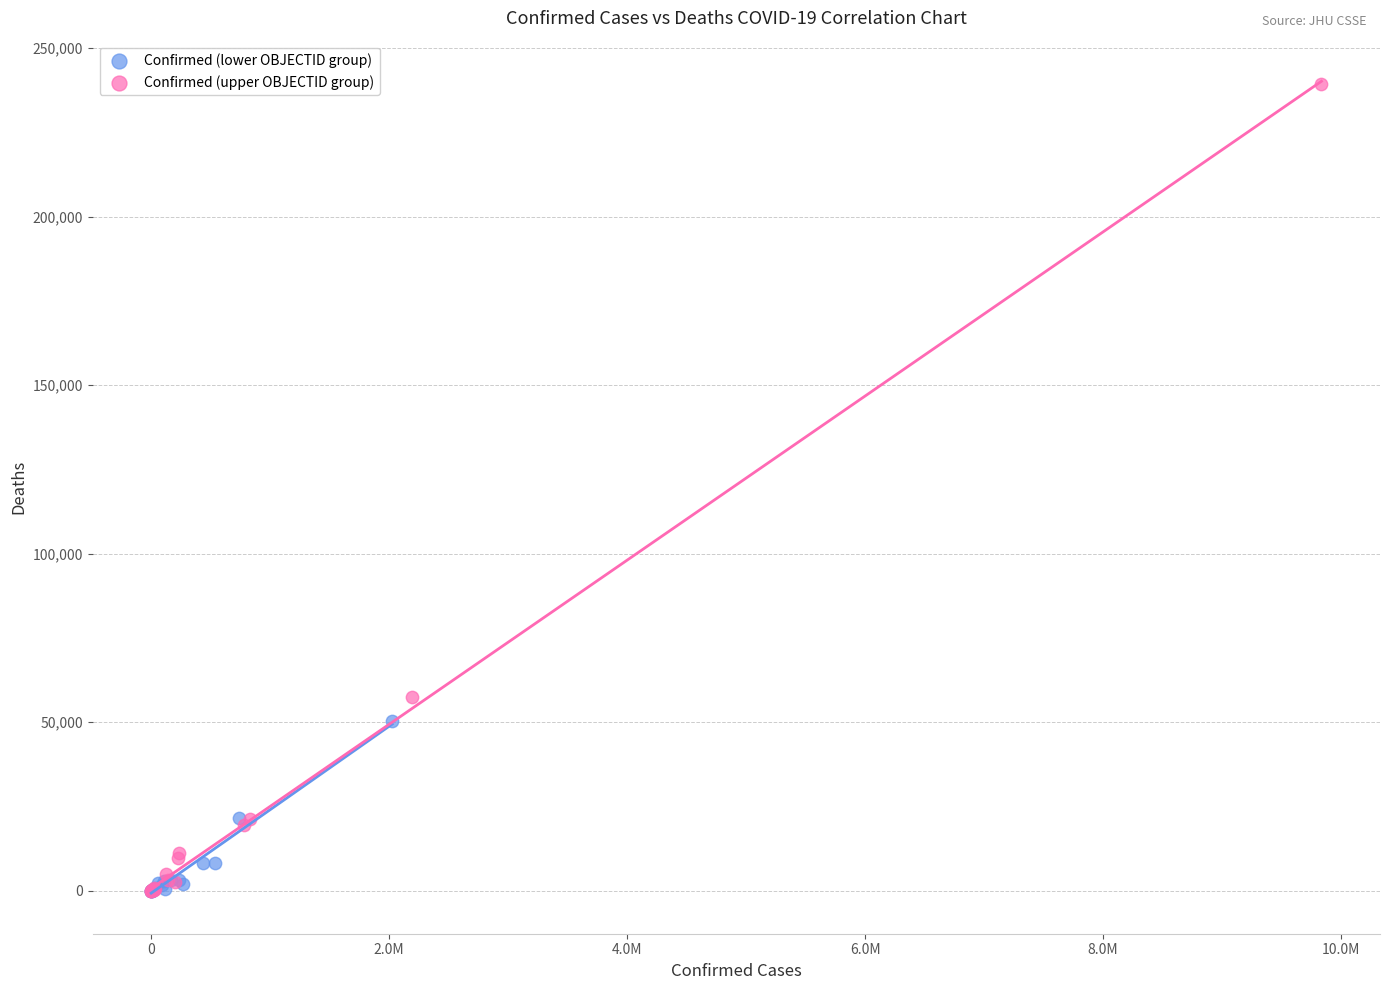

Which series has the largest Y range (max minus min)?

Confirmed (upper OBJECTID group)